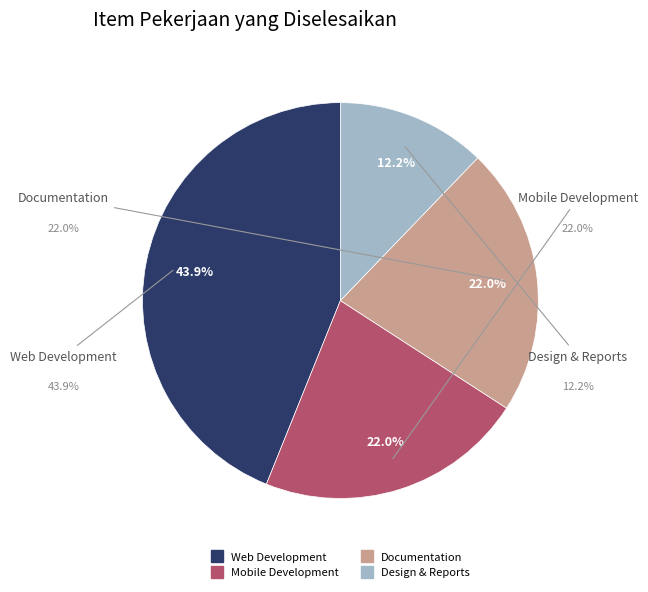

Does any single category account for the majority?

No